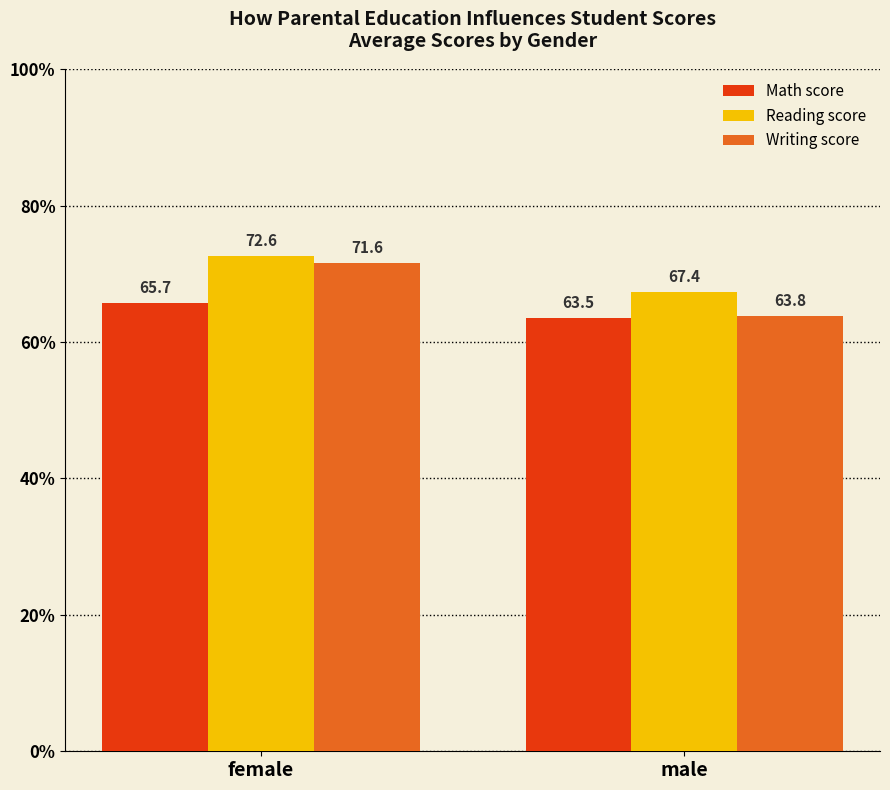

What are all the series names shown in the legend?

Math score, Reading score, Writing score